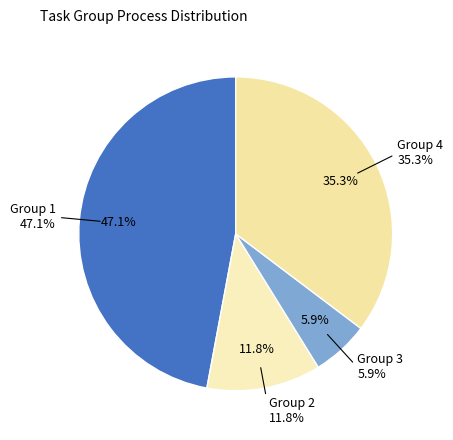

Is there any slice that represents more than half of the pie?

No